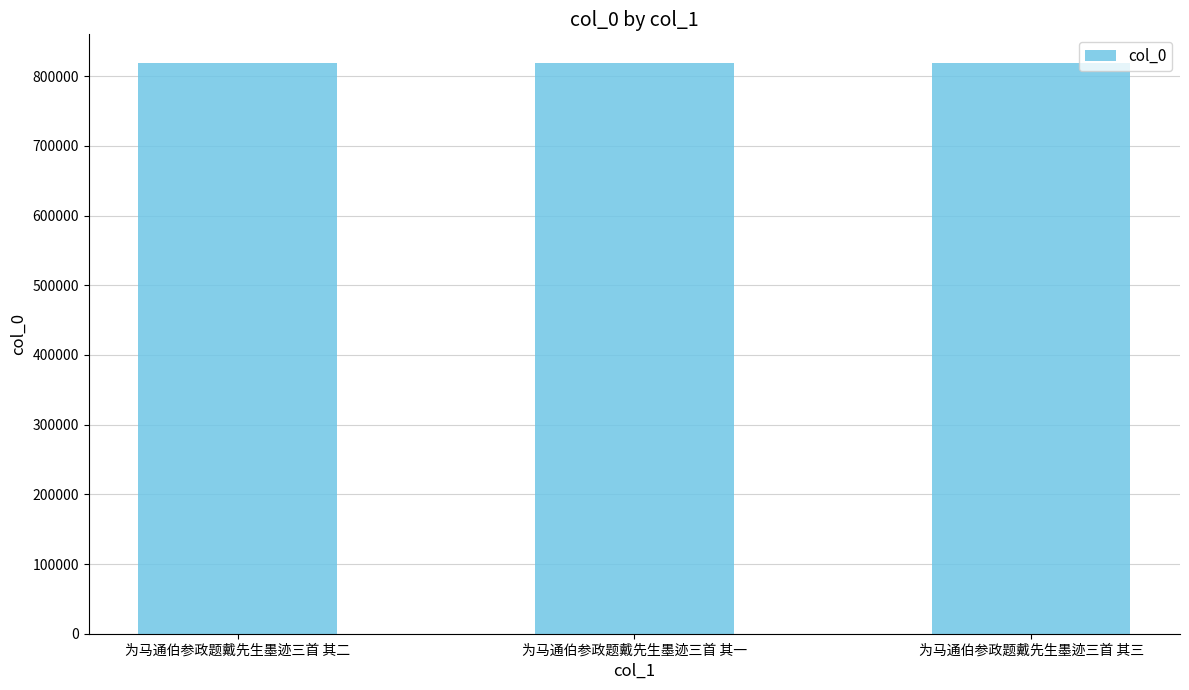

What is the label of the 1st bar from the right?

为马通伯参政题戴先生墨迹三首 其三